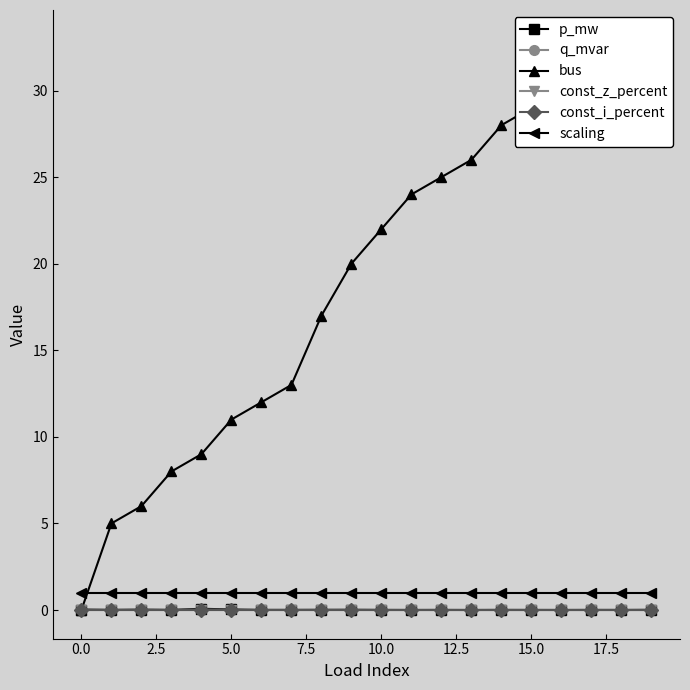

What is the sum of all bus values?

381.0